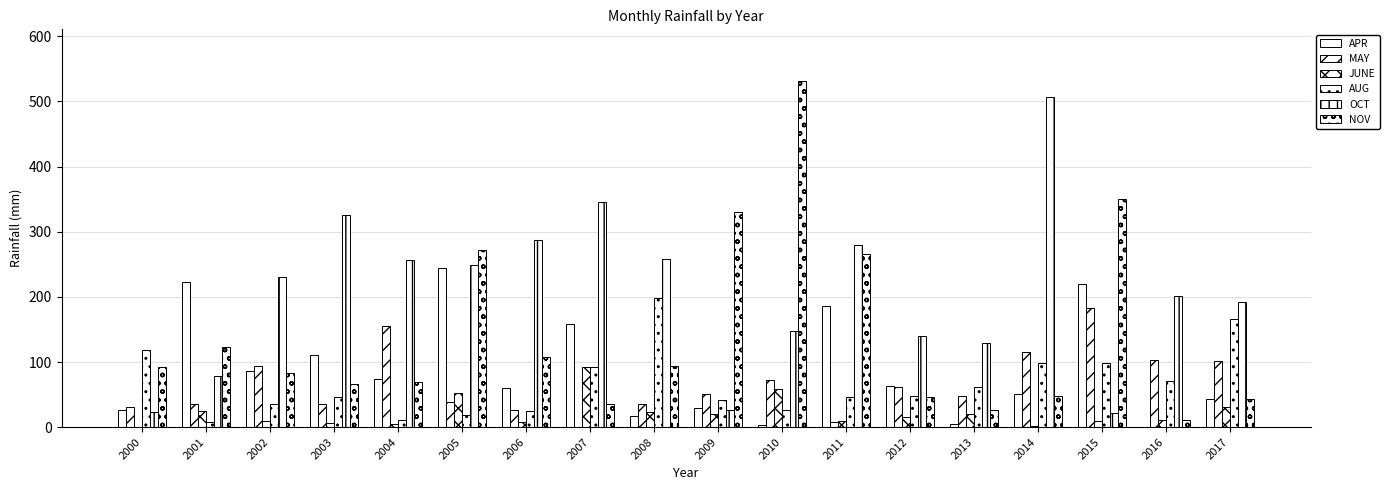

Is it true that MAY equals 31.0 at 2000?

True